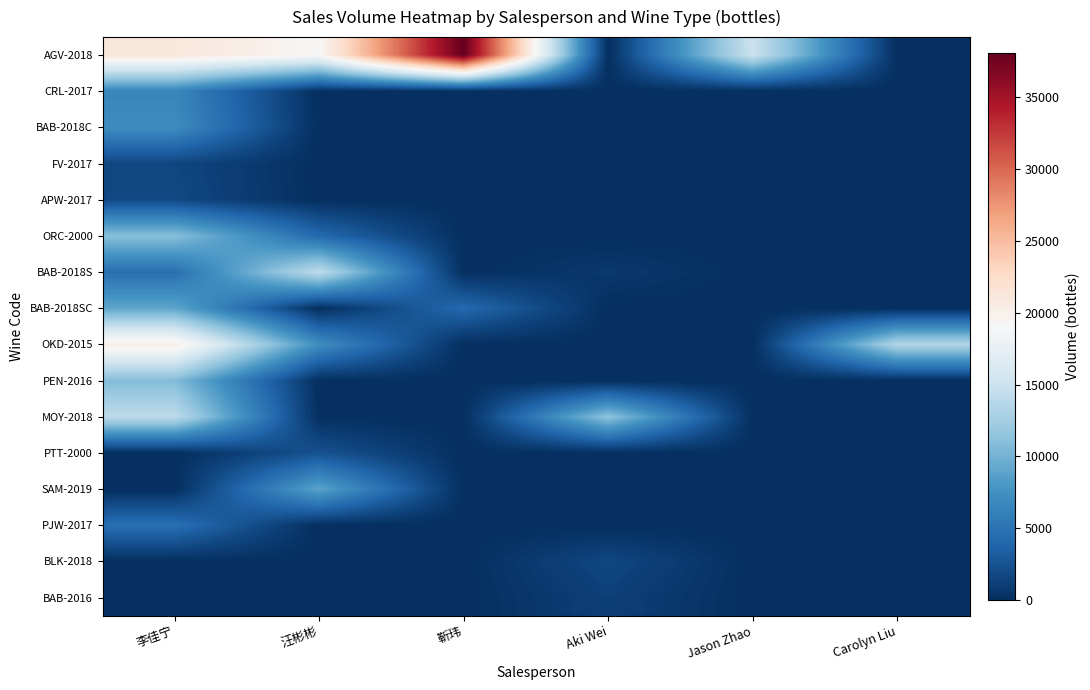

What is the total value across all series at Carolyn Liu?

13333